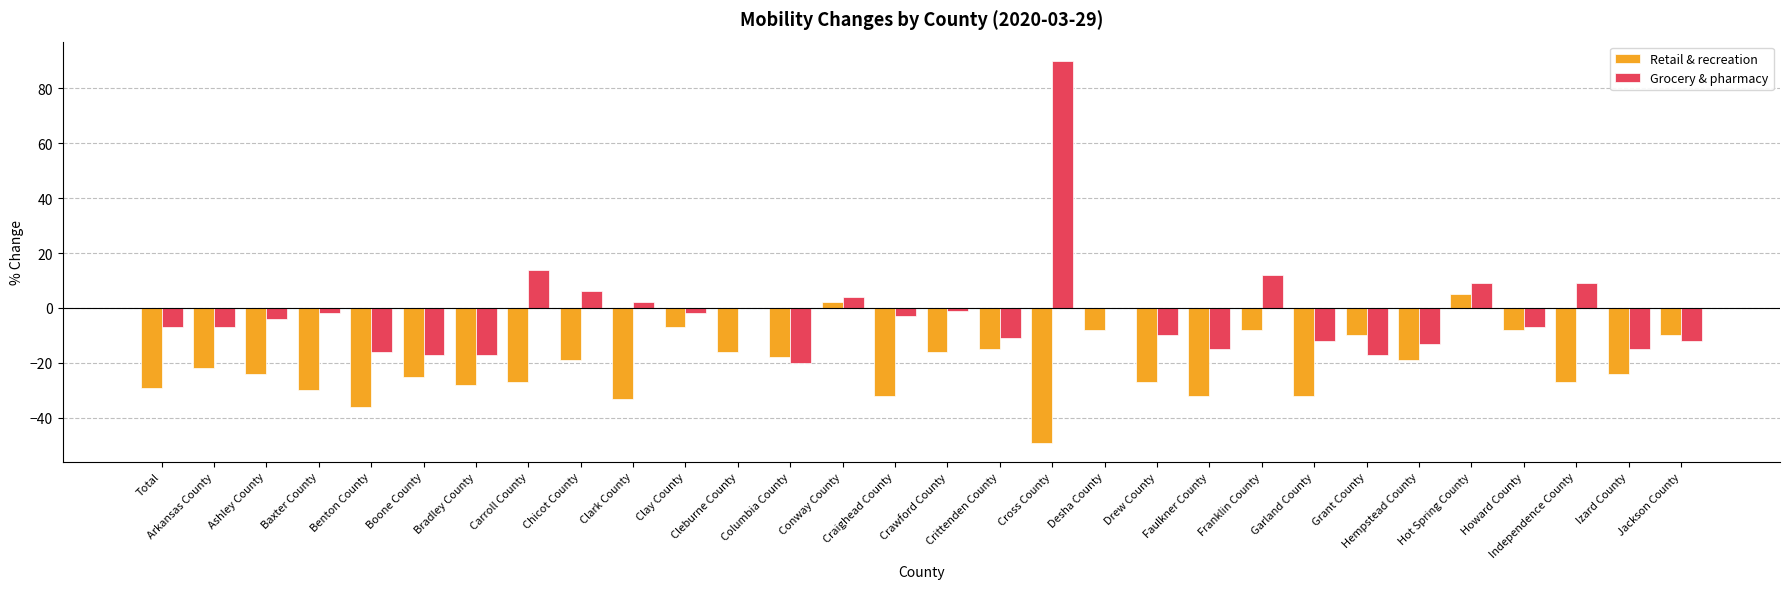

Does the chart contain stacked bars?

No